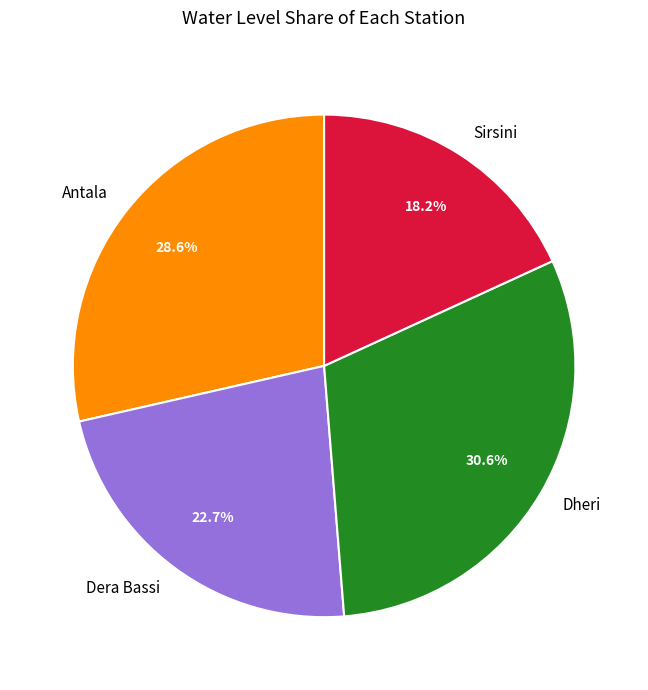

The Sirsini slice represents 18% of the pie. True or false?

True